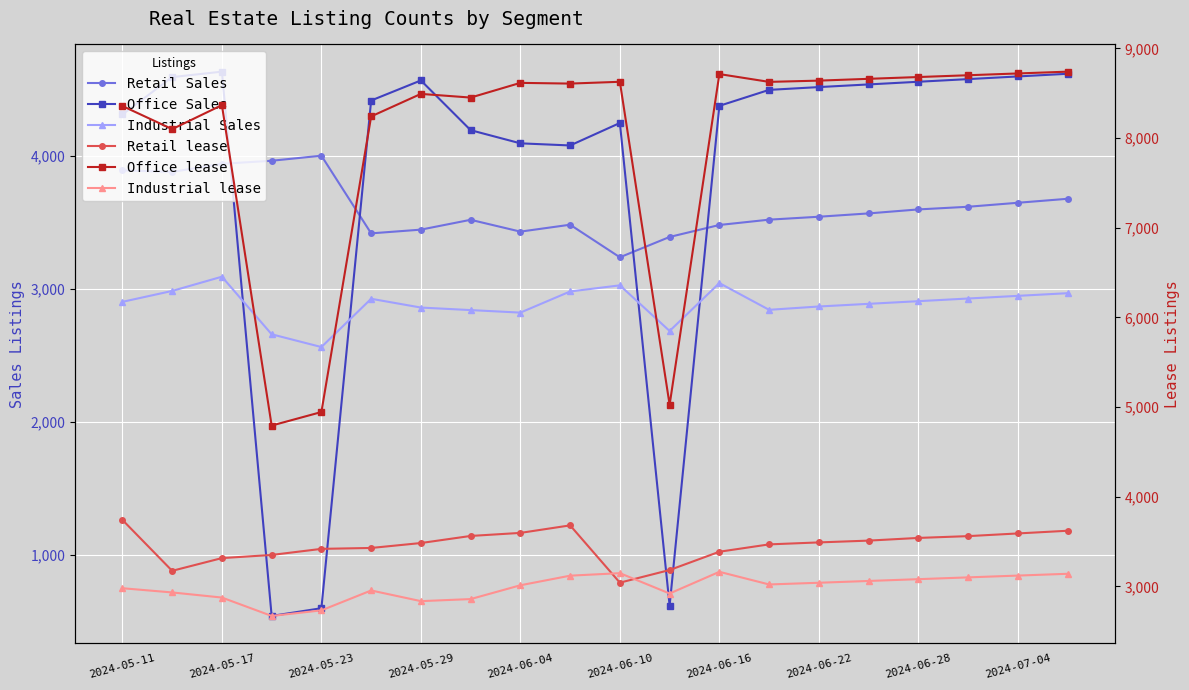

How many values in the Retail lease series exceed 3490?

9